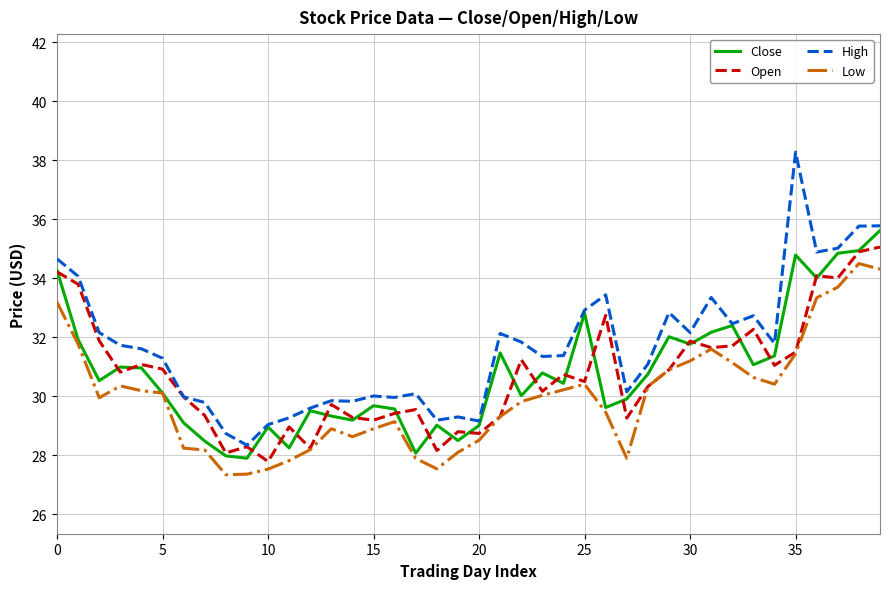

What is the minimum value for Close?

27.9